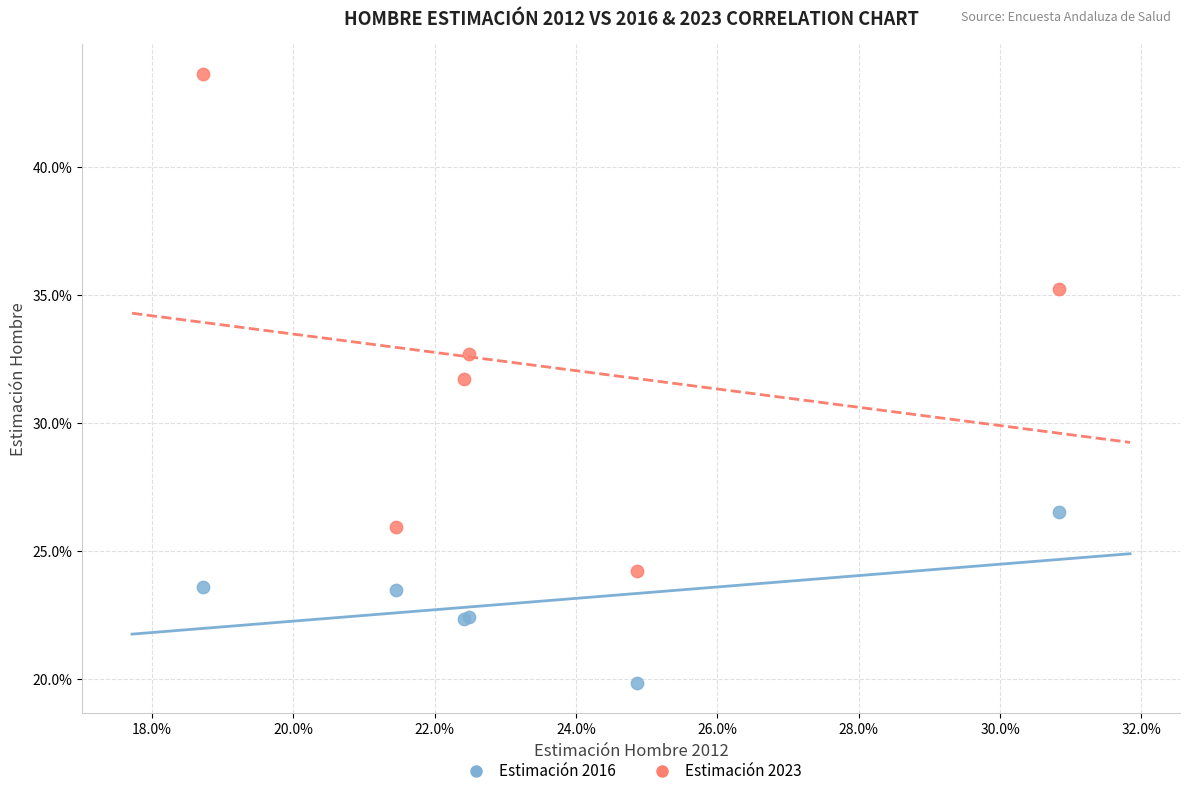

Which series has the widest spread of Y values?

Estimación 2023